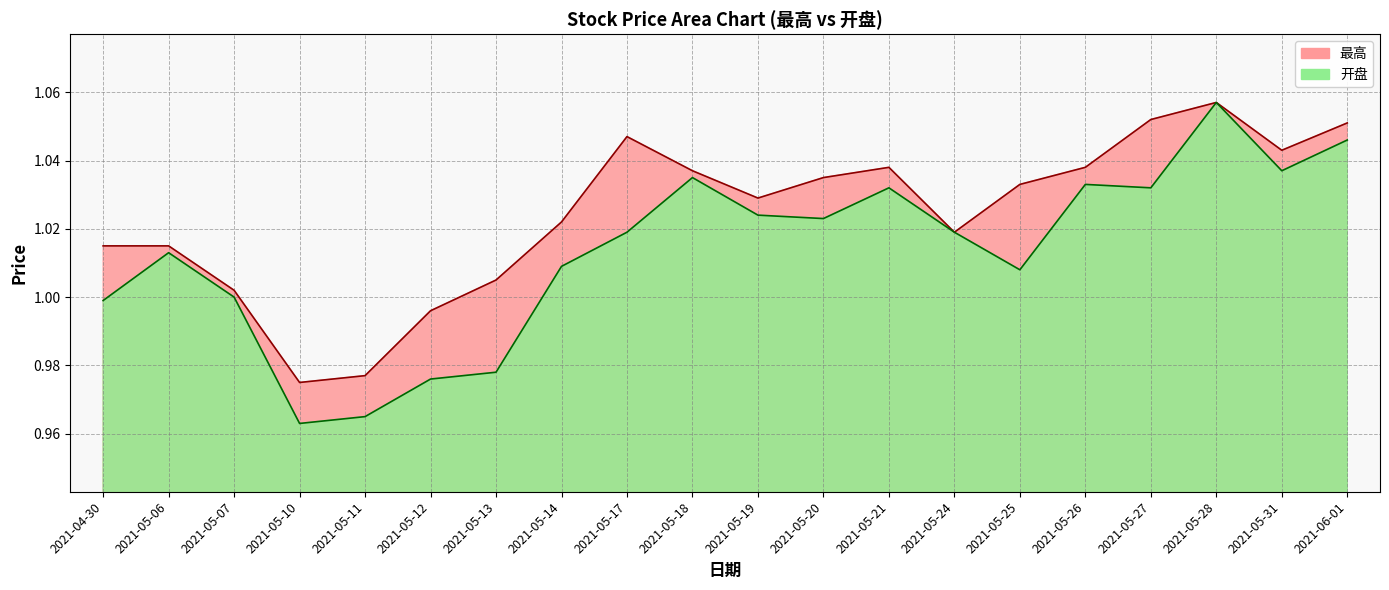

Which series has the largest total across all categories?

最高